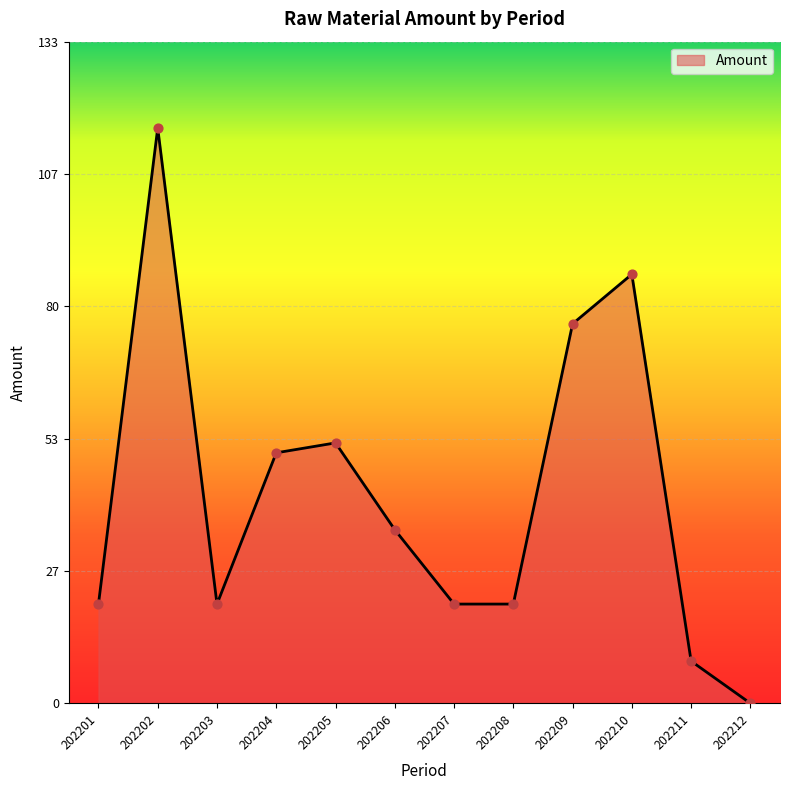

What is the change in value from 202202 to 202211?

-107.5